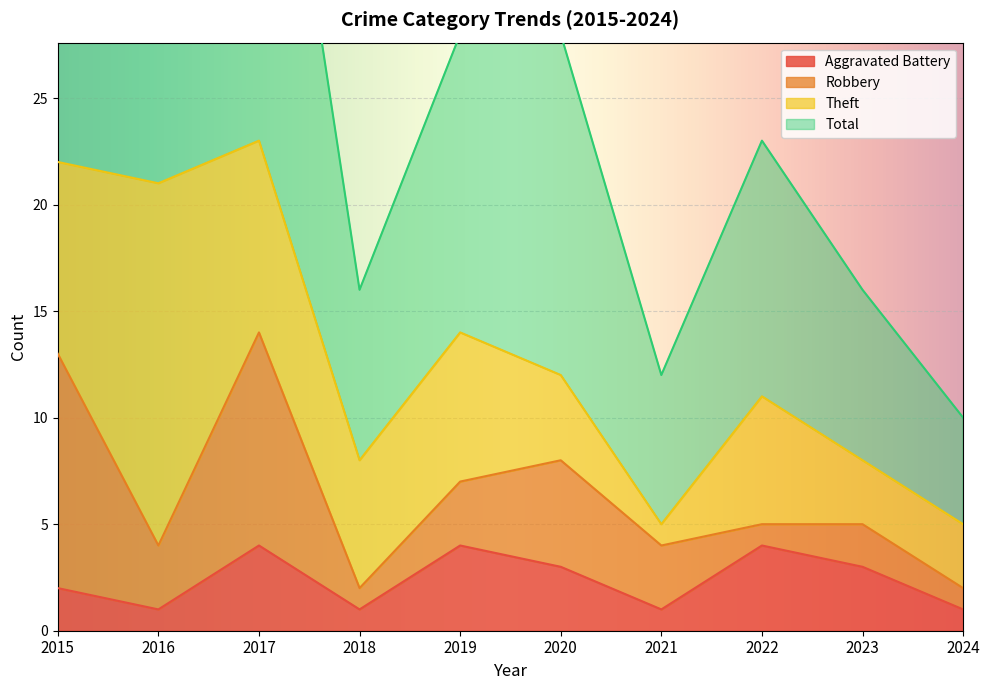

What is the approximate value of Aggravated Battery at 2017?

4